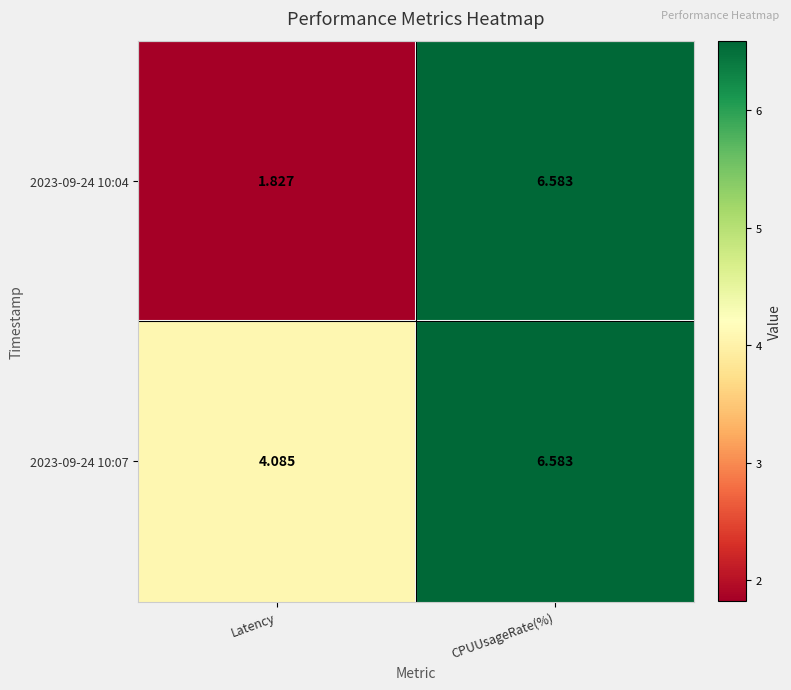

At which label does 2023-09-24 10:04 reach its minimum?

Latency